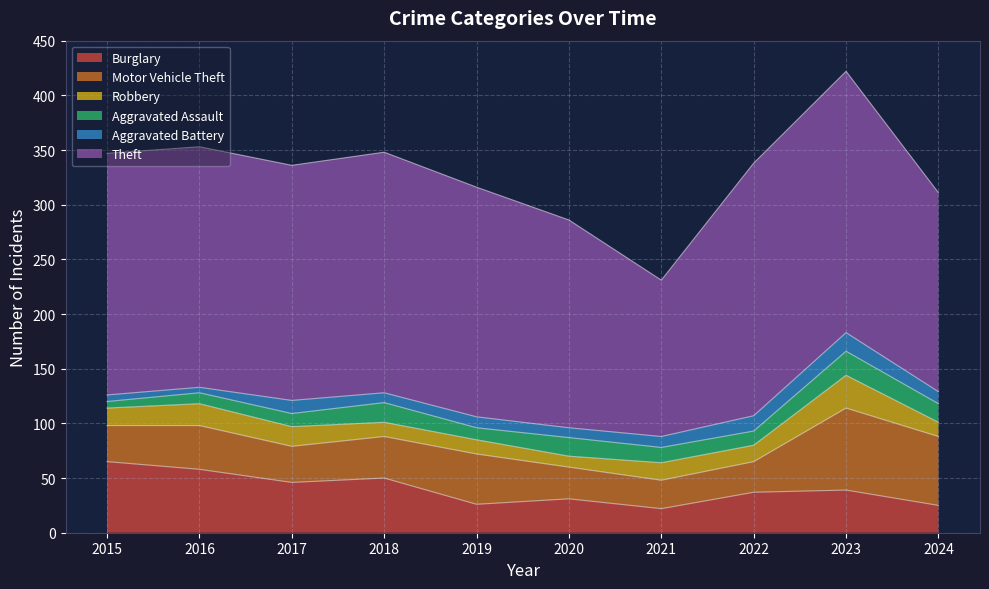

Which series has the largest total across all categories?

Theft